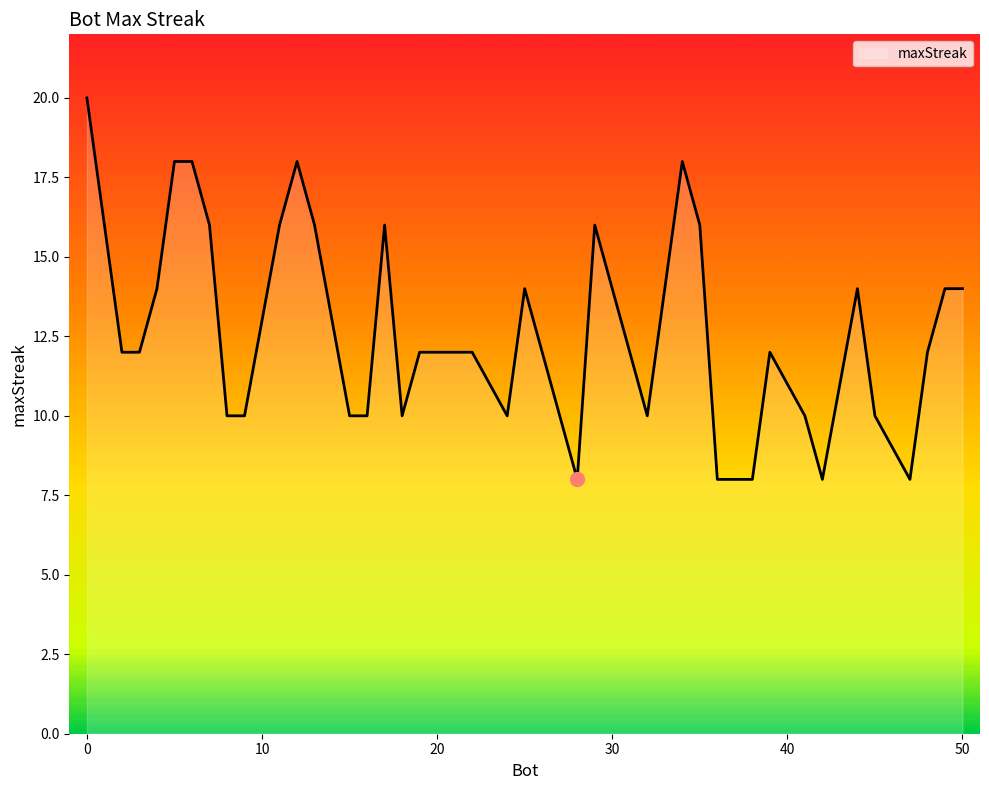

What is the difference between the maximum and minimum values?

12